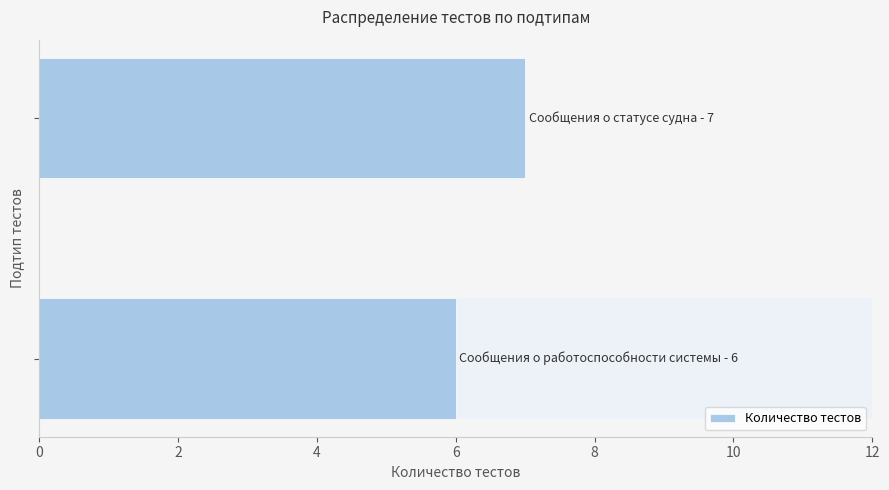

Reading bottom to top, extract all data points from this chart.

6	7